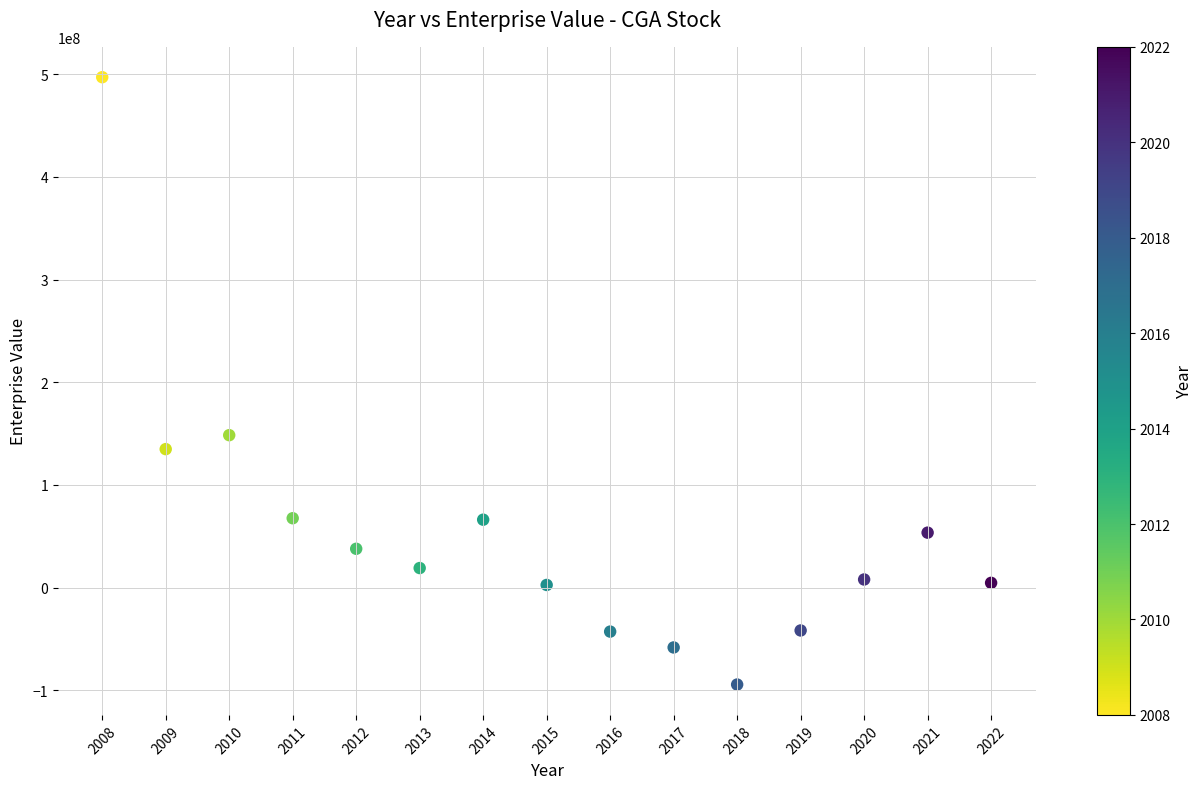

What Y value in the scatter plot is closest to 201341817?

148476696.0